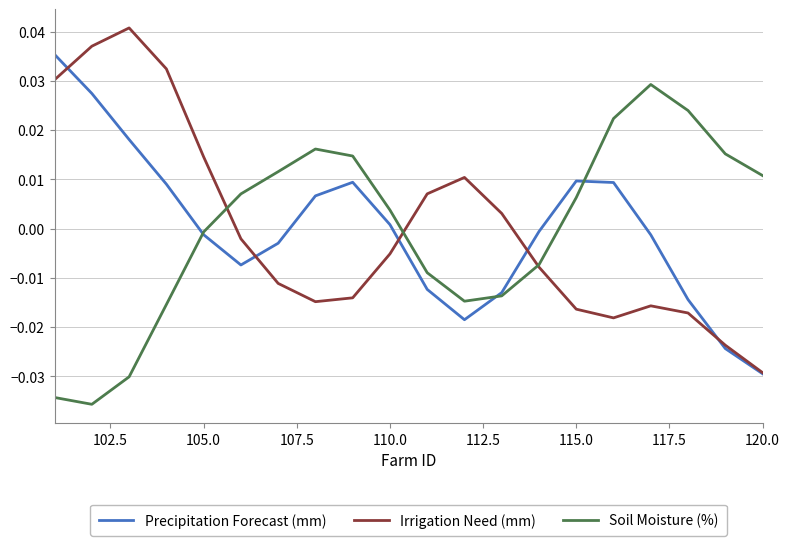

List the series in order of their peak value, highest first.

Irrigation Need (mm), Precipitation Forecast (mm), Soil Moisture (%)